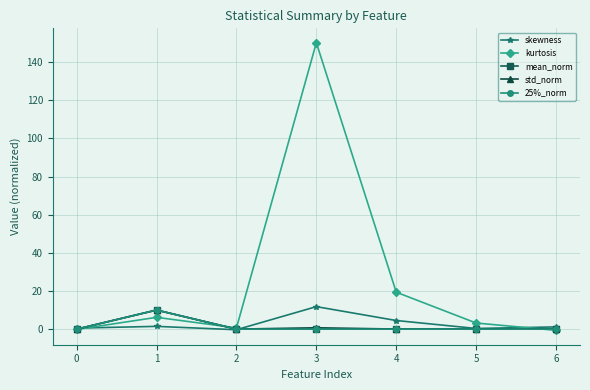

What is the value of the 25%_norm point at the 2nd from the left?

10.0